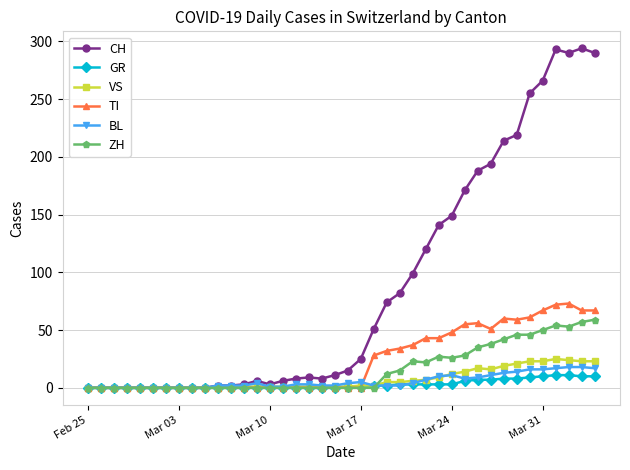

How many lines are shown in the chart?

6